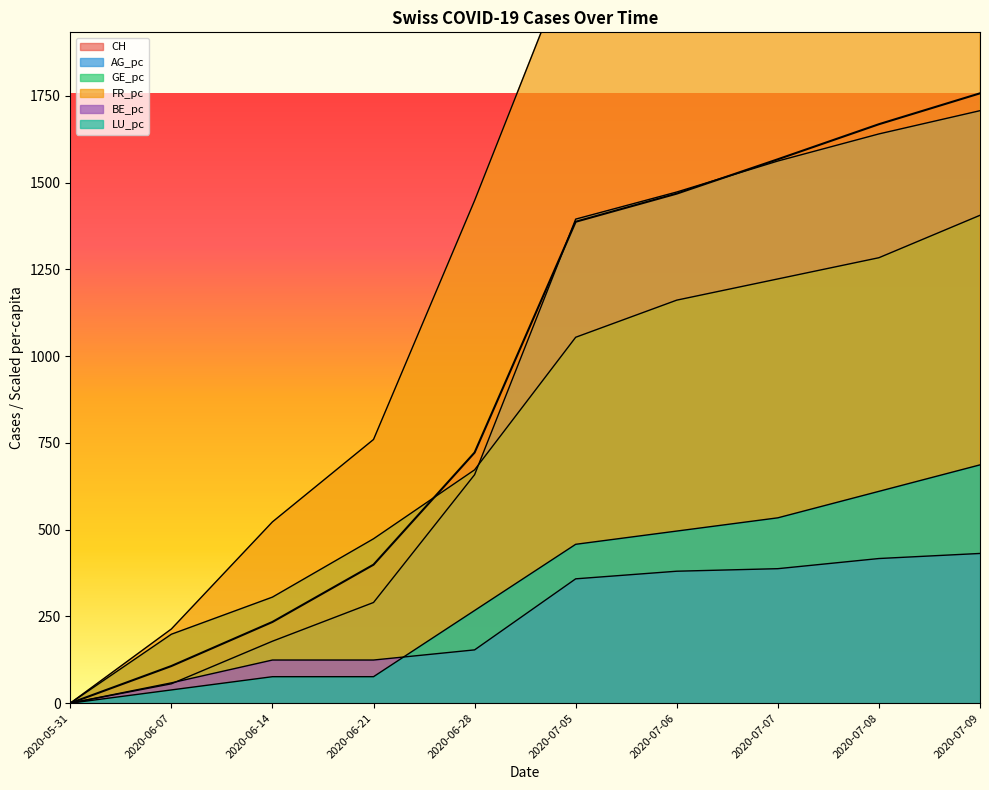

Does the chart display data point markers on the line(s)?

No